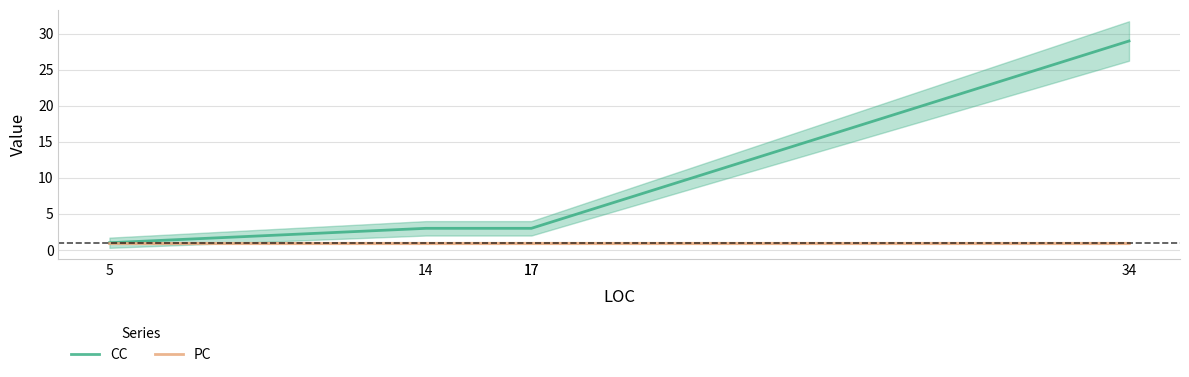

What are all the series names shown in the legend?

CC, PC